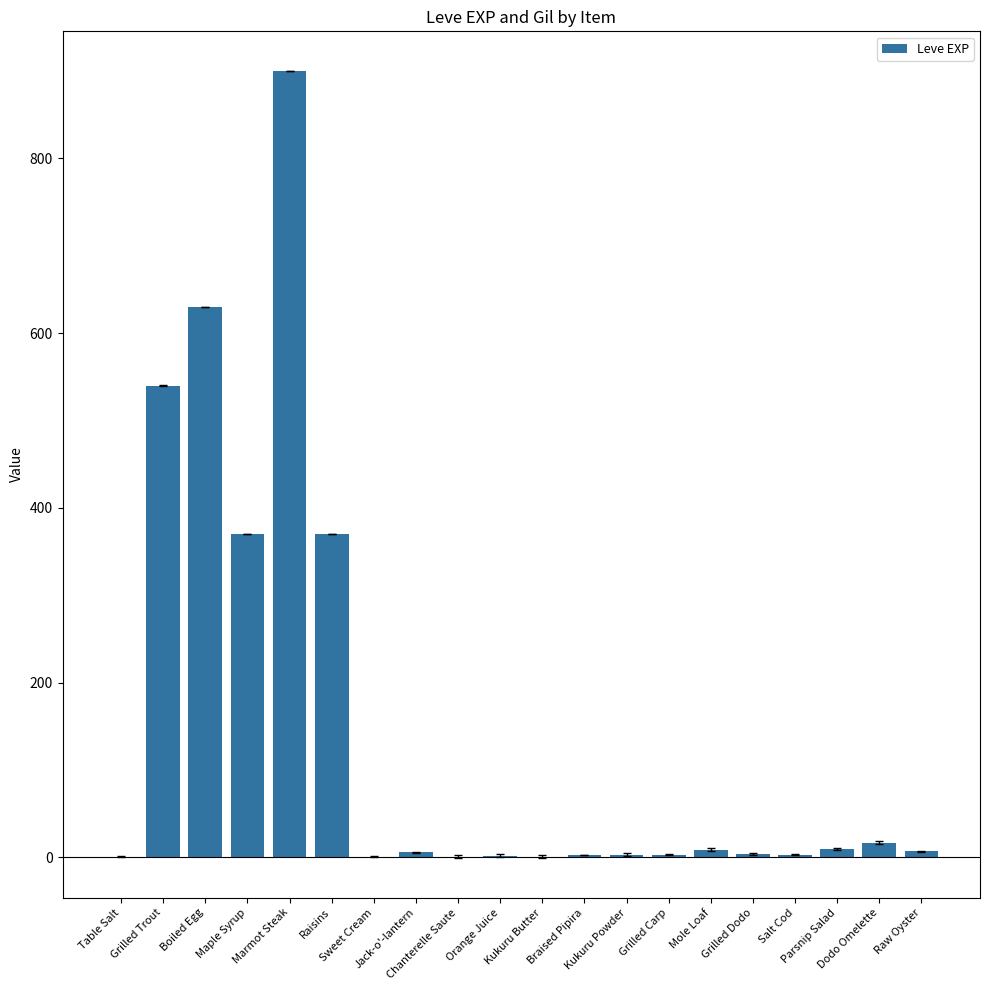

What is the change in value from Jack-o'-lantern to Parsnip Salad?

+4